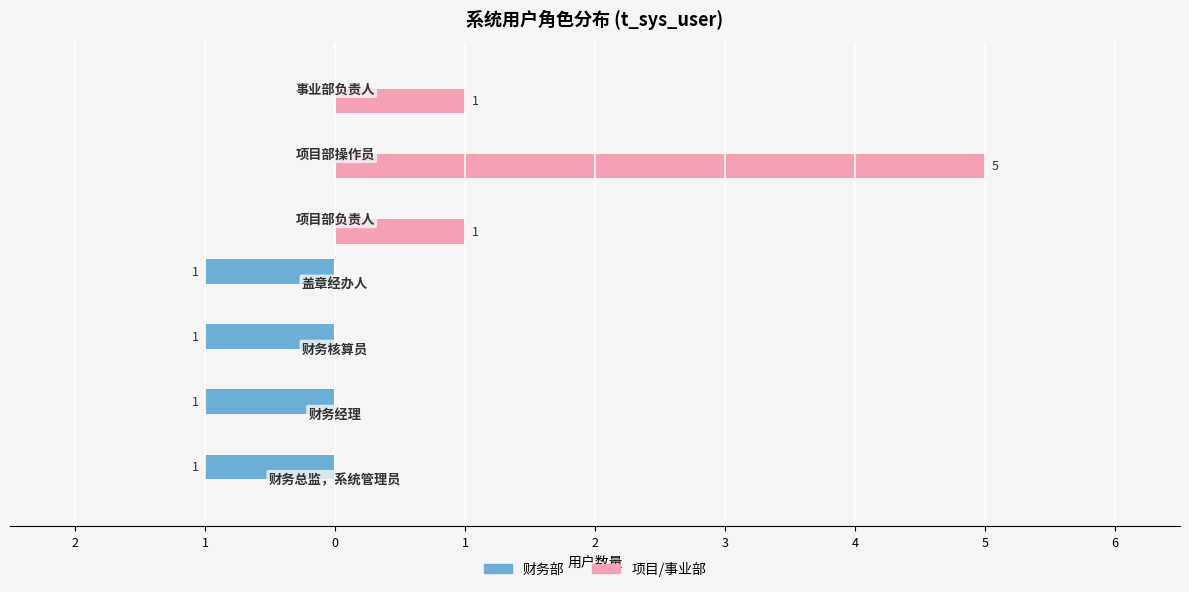

What are all the series names shown in the legend?

财务部, 项目/事业部